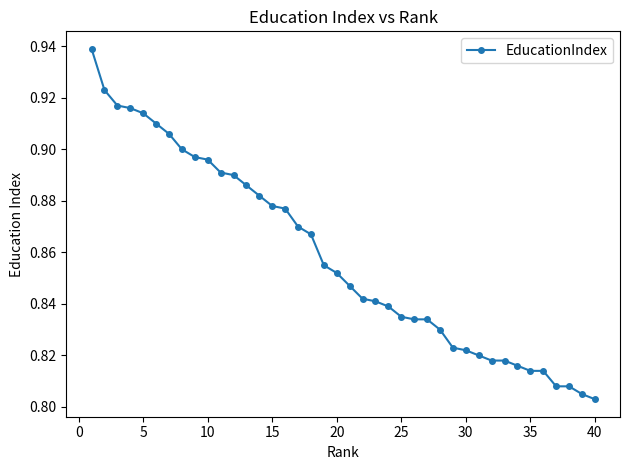

What is the sum of all values?

34.3